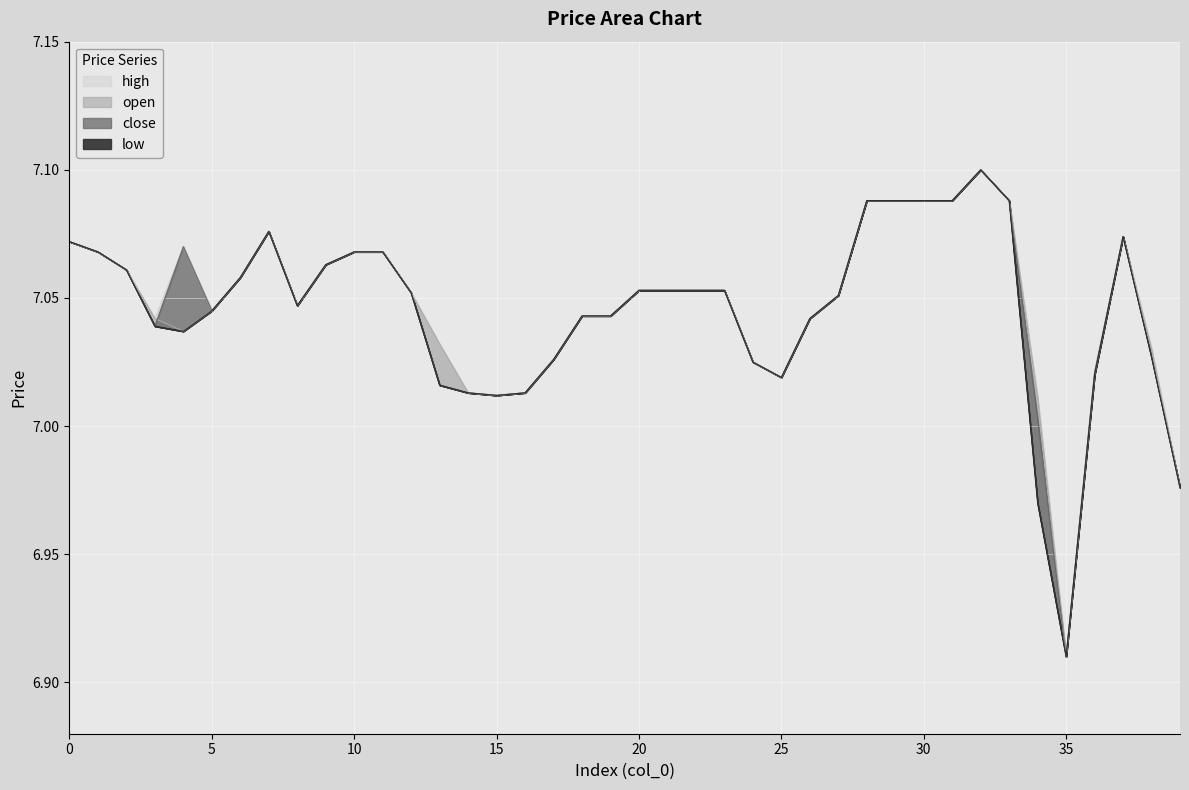

Reading right to left, extract all data points from this chart.

open: 7.0	7.0	7.1	7.0	6.9	7.0	7.1	7.1	7.1	7.1	7.1	7.1	7.1	7.0	7.0	7.0	7.1	7.1	7.1	7.1	7.0	7.0	7.0	7.0	7.0	7.0	7.0	7.1	7.1	7.1	7.1	7.0	7.1	7.1	7.0	7.0	7.0	7.1	7.1	7.1
high: 7.0	7.0	7.1	7.0	6.9	7.0	7.1	7.1	7.1	7.1	7.1	7.1	7.1	7.0	7.0	7.0	7.1	7.1	7.1	7.1	7.0	7.0	7.0	7.0	7.0	7.0	7.0	7.1	7.1	7.1	7.1	7.0	7.1	7.1	7.0	7.1	7.0	7.1	7.1	7.1
low: 7.0	7.0	7.1	7.0	6.9	7.0	7.1	7.1	7.1	7.1	7.1	7.1	7.1	7.0	7.0	7.0	7.1	7.1	7.1	7.1	7.0	7.0	7.0	7.0	7.0	7.0	7.0	7.1	7.1	7.1	7.1	7.0	7.1	7.1	7.0	7.0	7.0	7.1	7.1	7.1
close: 7.0	7.0	7.1	7.0	6.9	7.0	7.1	7.1	7.1	7.1	7.1	7.1	7.1	7.0	7.0	7.0	7.1	7.1	7.1	7.1	7.0	7.0	7.0	7.0	7.0	7.0	7.0	7.1	7.1	7.1	7.1	7.0	7.1	7.1	7.0	7.1	7.0	7.1	7.1	7.1